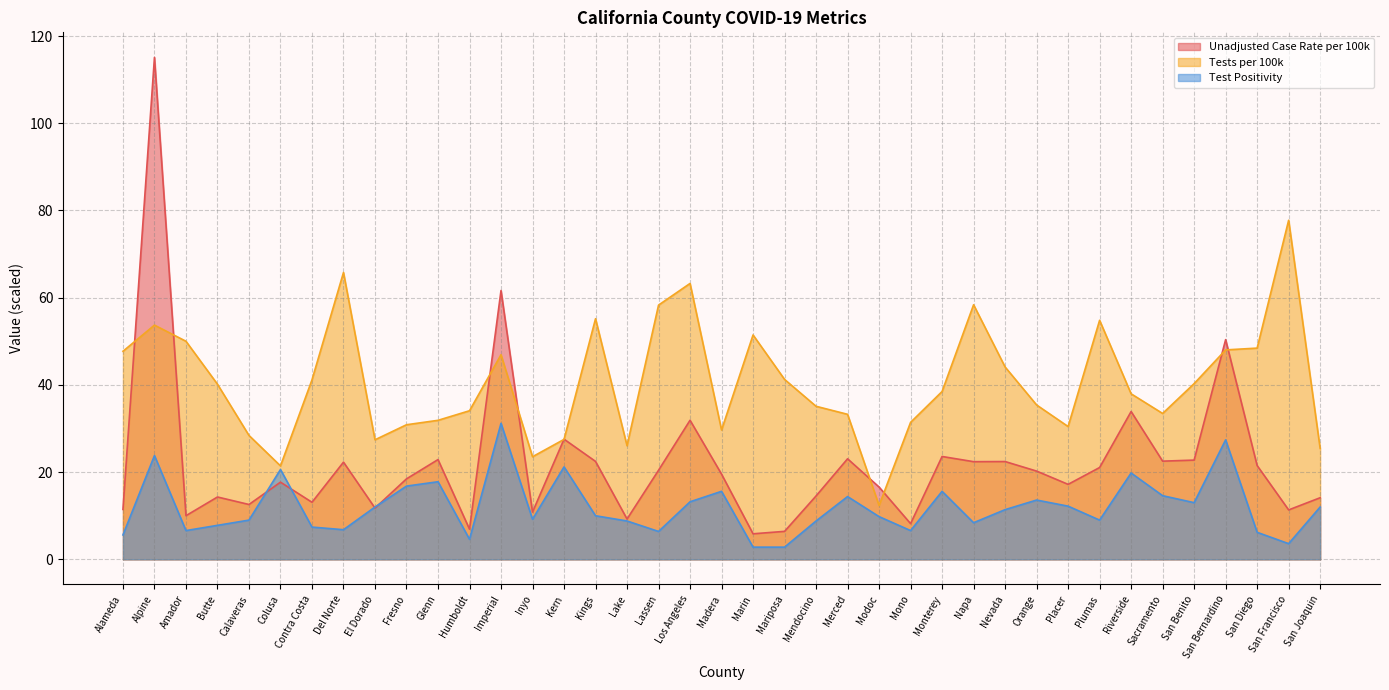

Which label corresponds to the largest value in the chart?

Alpine